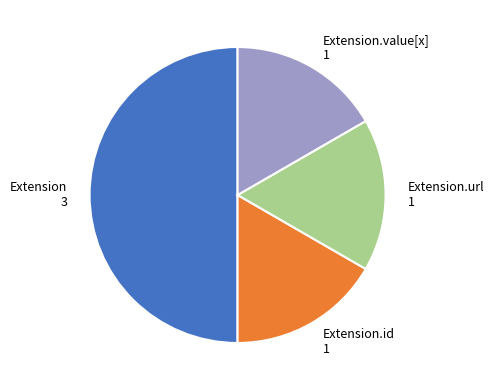

What is the largest slice in the pie chart?

Extension 3